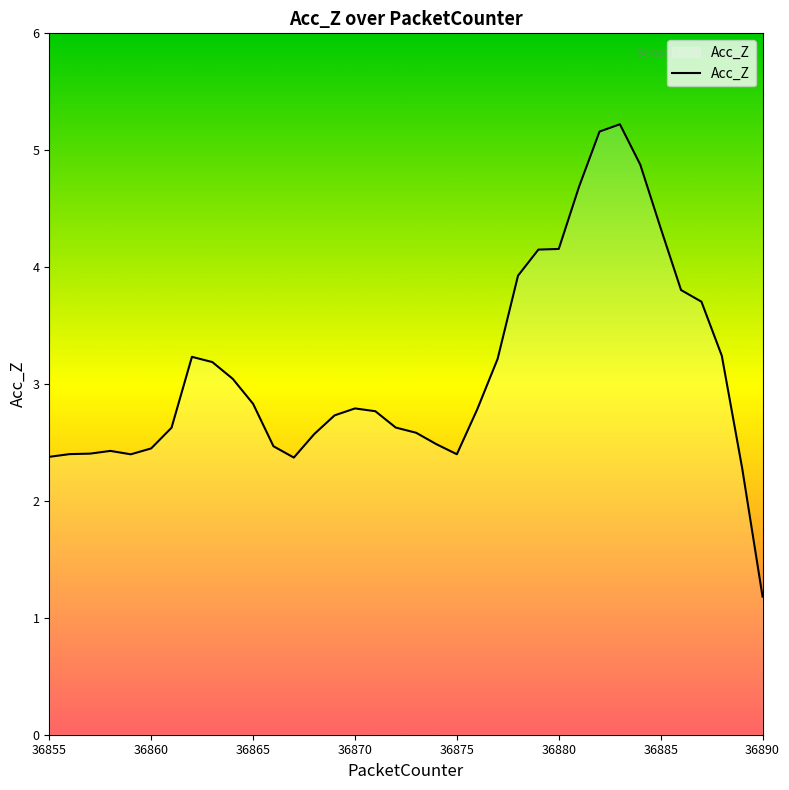

What is the difference between the maximum and minimum values?

4.0